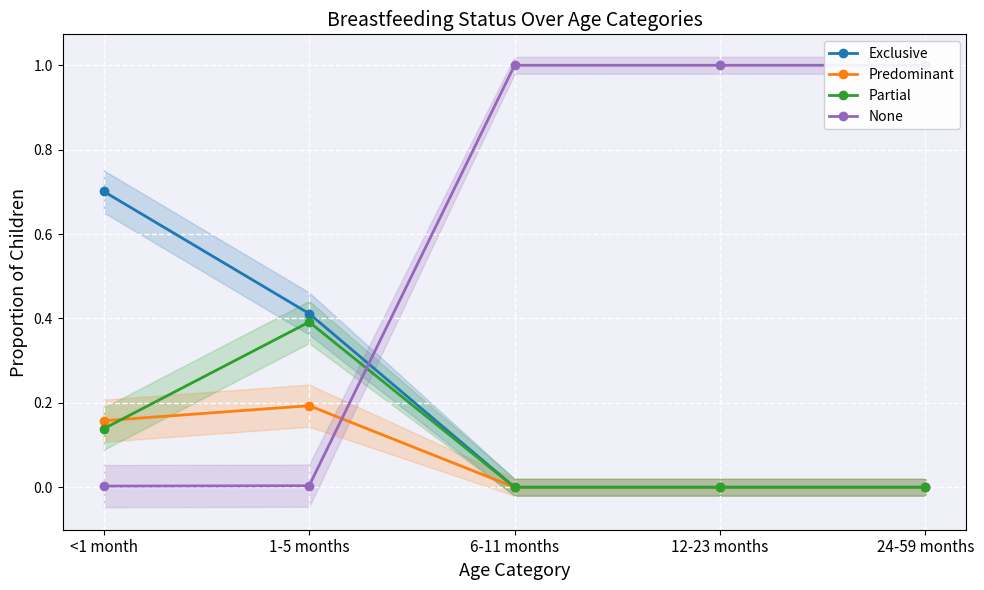

Rank the categories by Predominant value from highest to lowest.

1-5 months, <1 month, 6-11 months, 12-23 months, 24-59 months